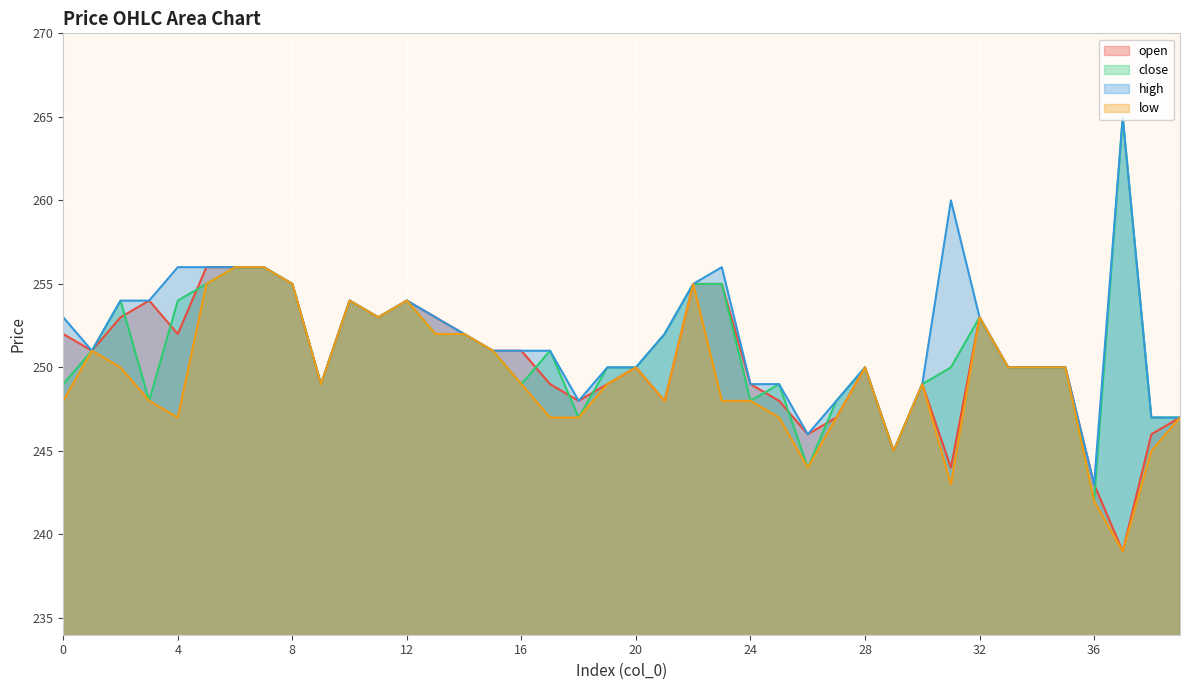

What is the maximum value shown in the chart?

265